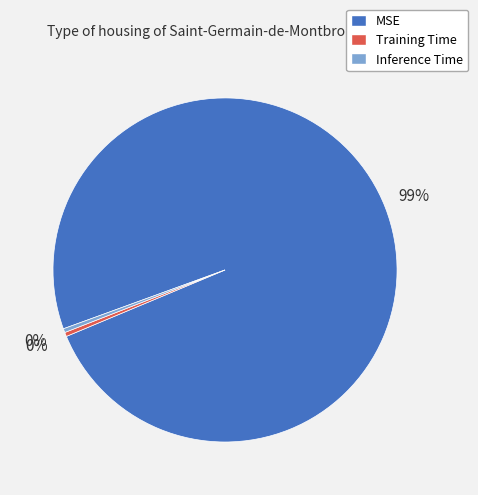

To the nearest percent, what is the combined percentage of Training Time and MSE?

100%